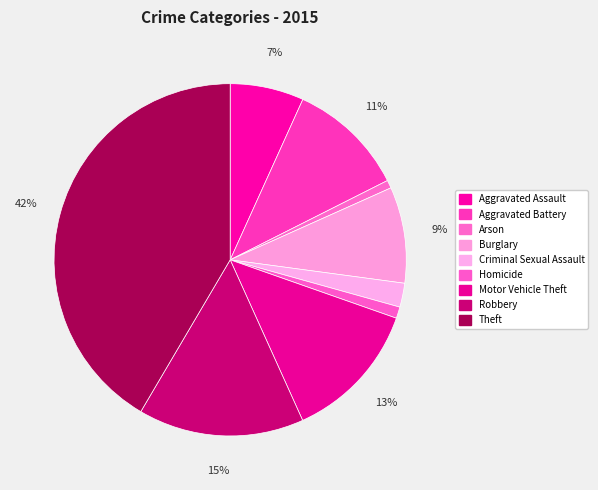

How many segments does this pie chart have?

9